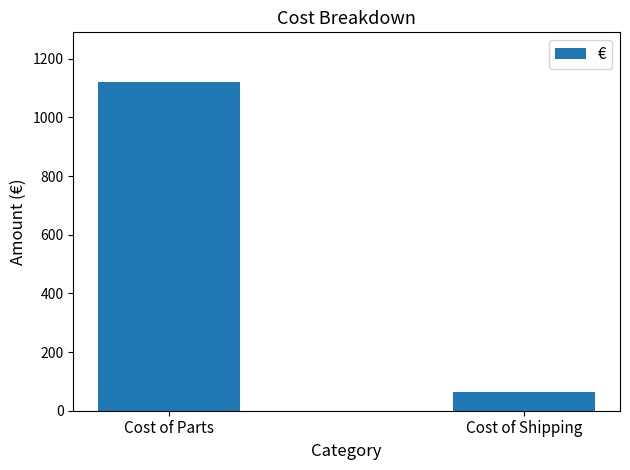

Rank the categories by value from highest to lowest.

Cost of Parts, Cost of Shipping